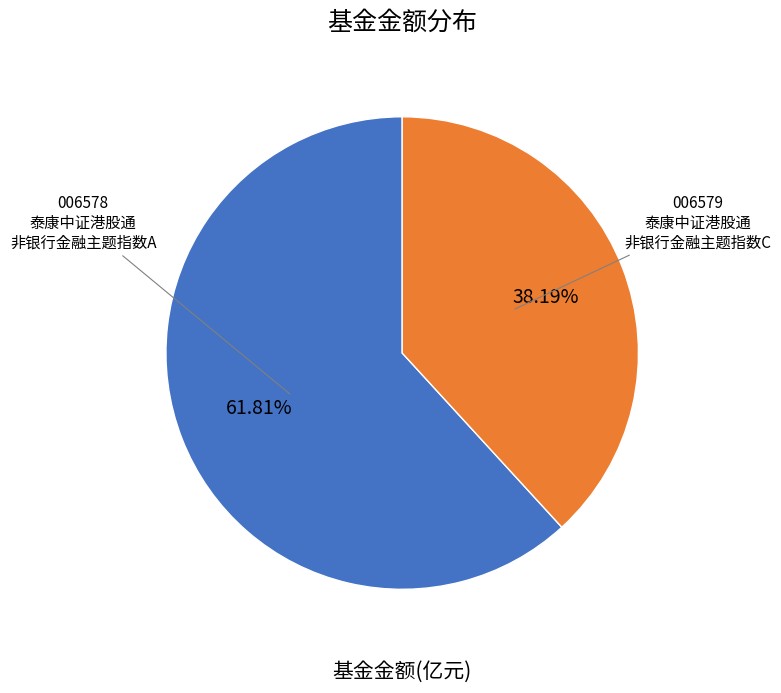

Is there any slice that represents more than half of the pie?

Yes